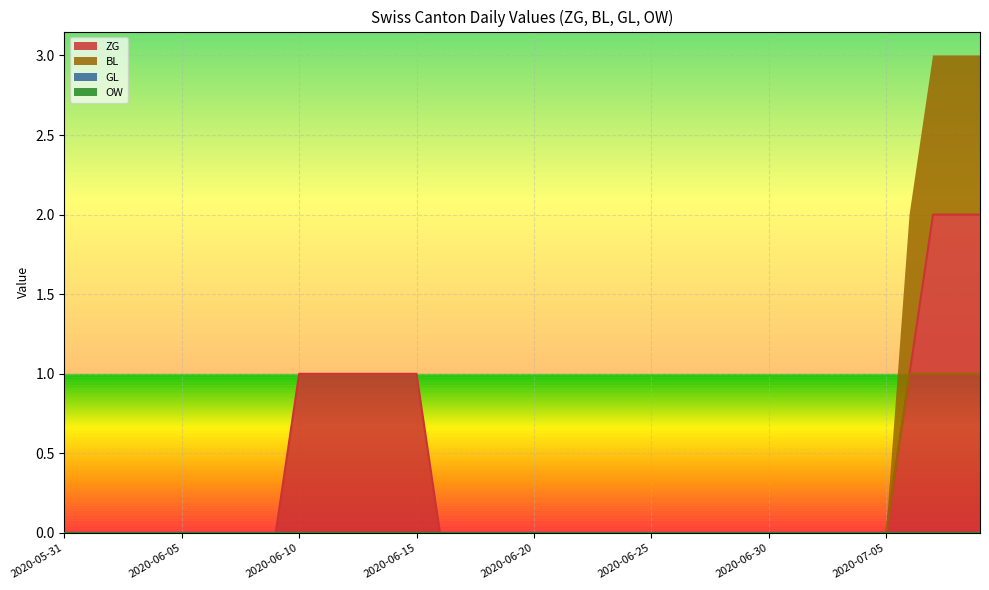

At which label is BL closest to 0?

2020-05-31